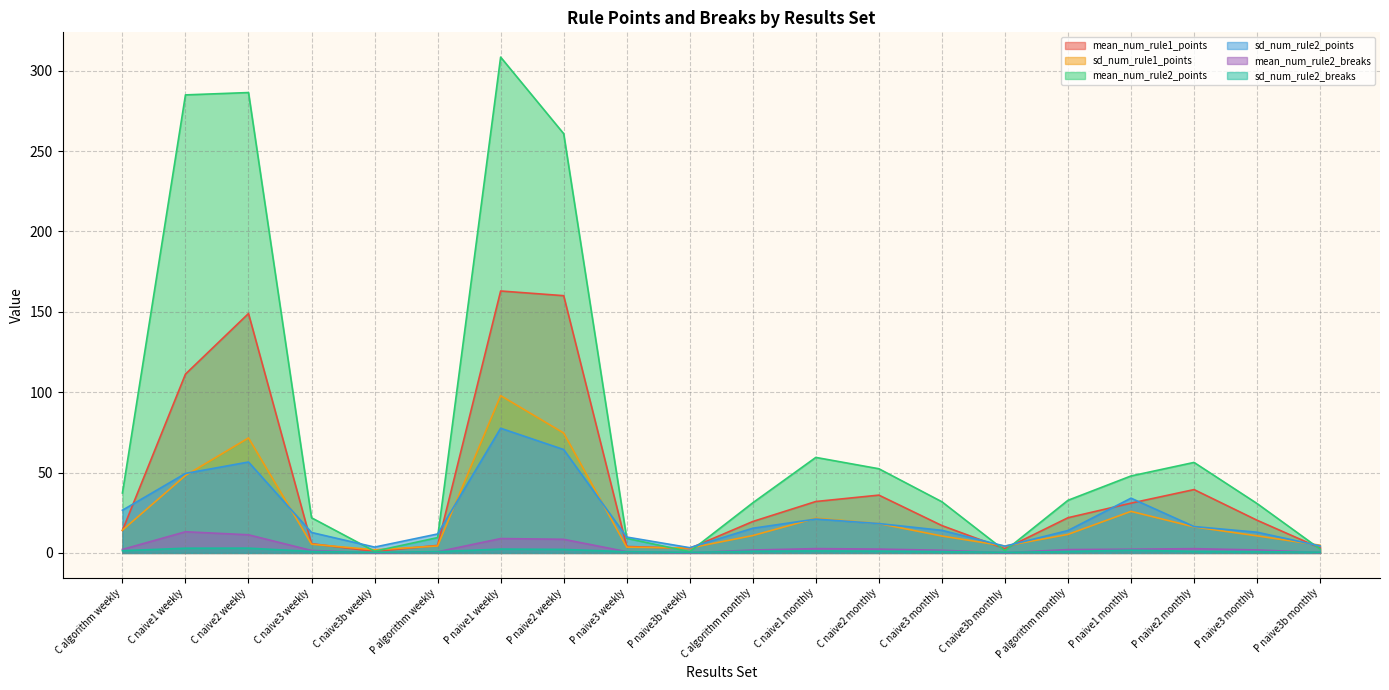

Is the value of sd_num_rule2_points at P naive3 monthly greater than the value of sd_num_rule2_breaks at P naive3b monthly?

Yes